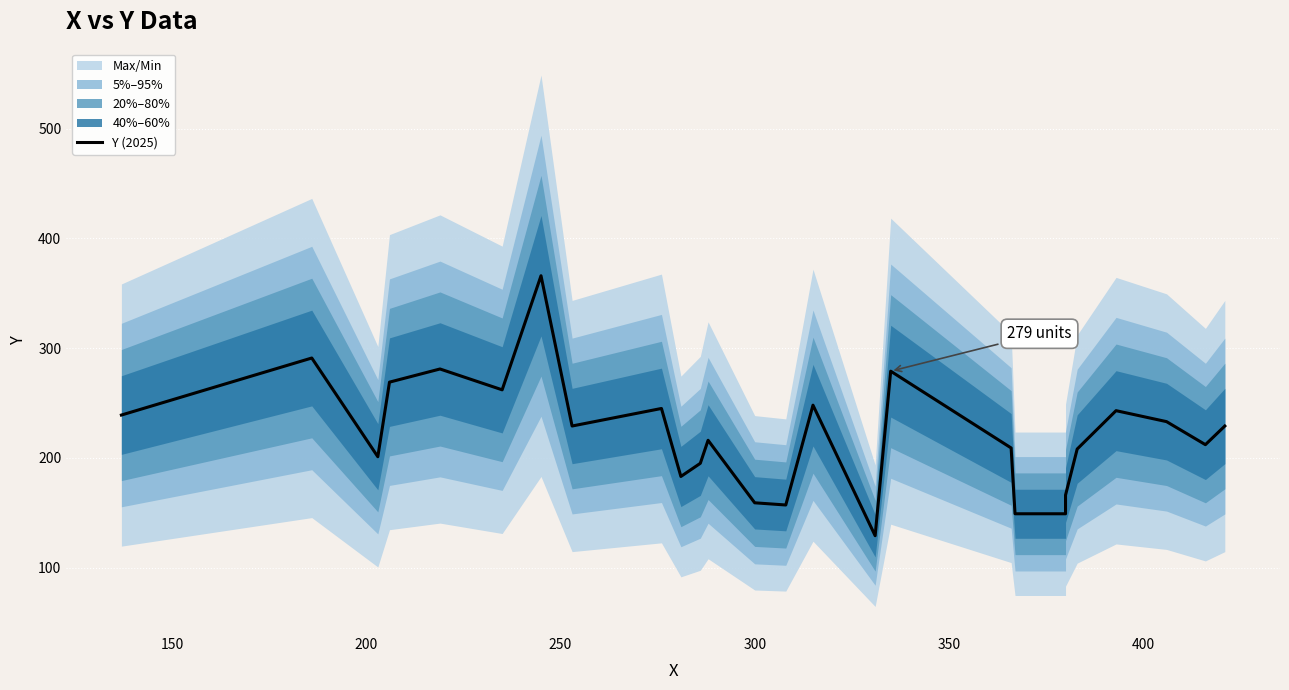

How many data points are less than 229?

13